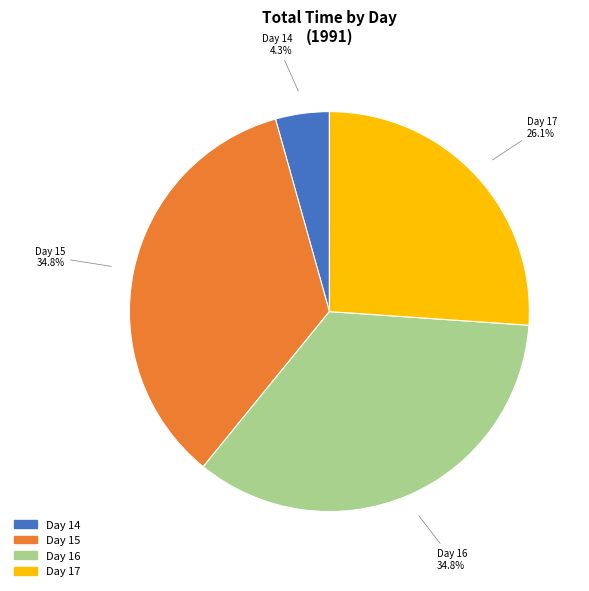

Is there a majority slice in this chart?

No